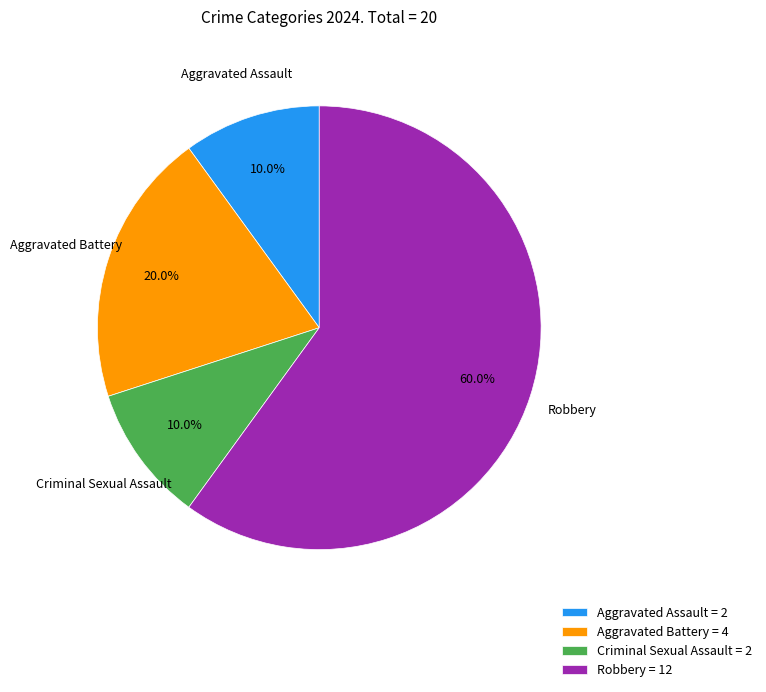

Count the number of slices in the pie.

4